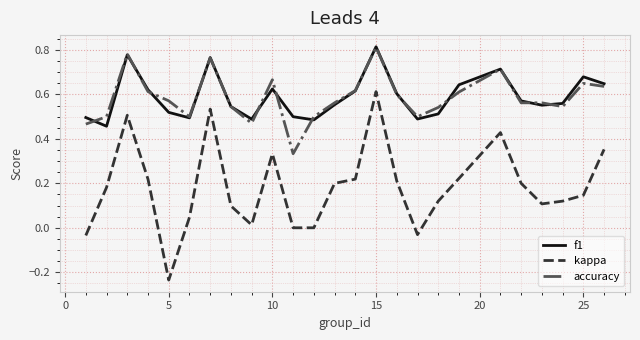

True or false: f1 and kappa cross at least once.

False